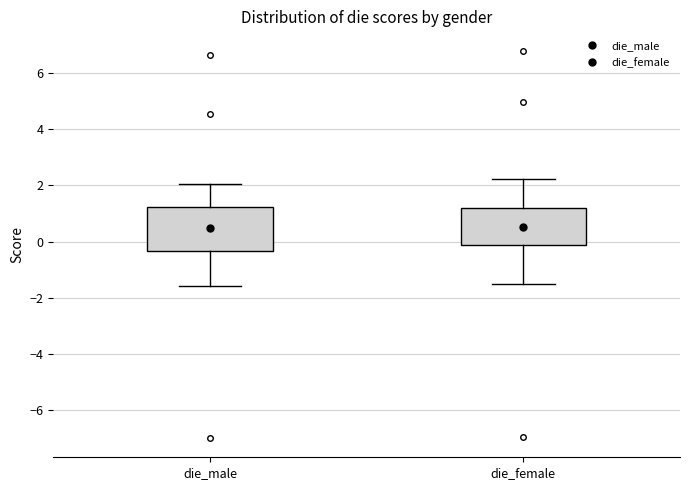

Reading left to right, read every box against the y-axis: the position of its median line, the range the box covers, and the ends of its whiskers. The values are not printed on the chart, so give them approximately, as read against the axis.

die_male: median 0.4, box -0.4 to 1.2, whiskers -1.6 to 2.0
die_female: median 0.4, box -0.2 to 1.2, whiskers -1.4 to 2.2